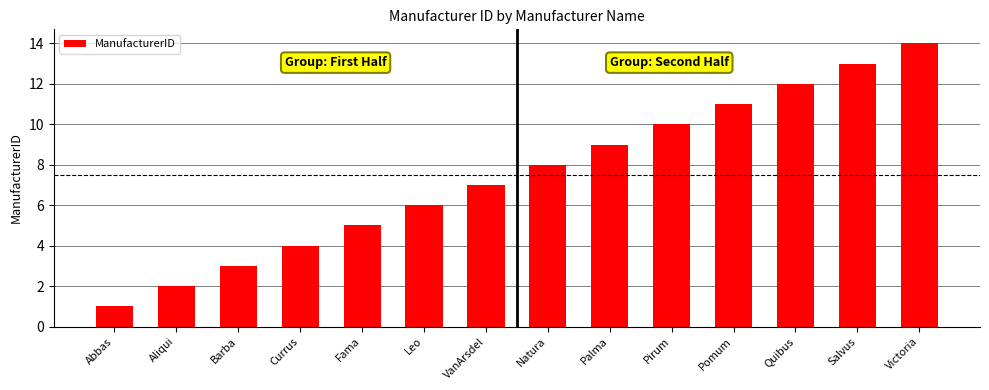

Does the chart contain any negative values?

No